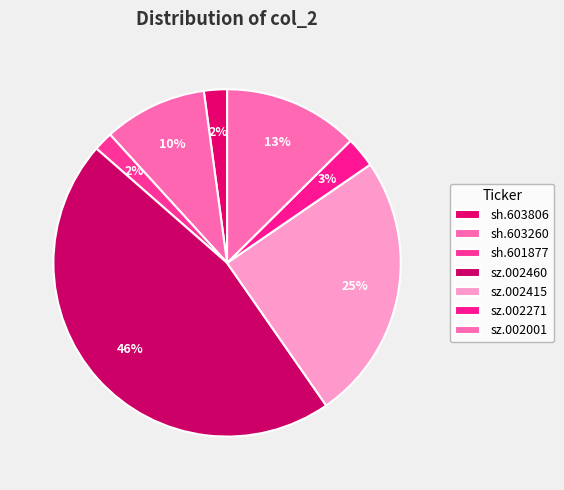

To the nearest percent, what is the average slice percentage?

14%